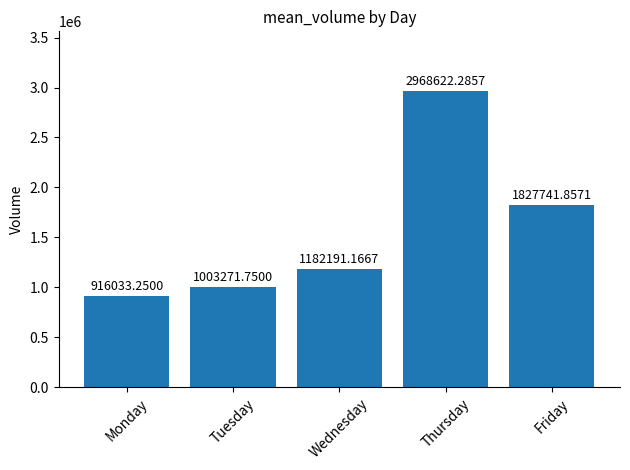

The chart shows a value of 1315645.6 at Tuesday. True or false?

False